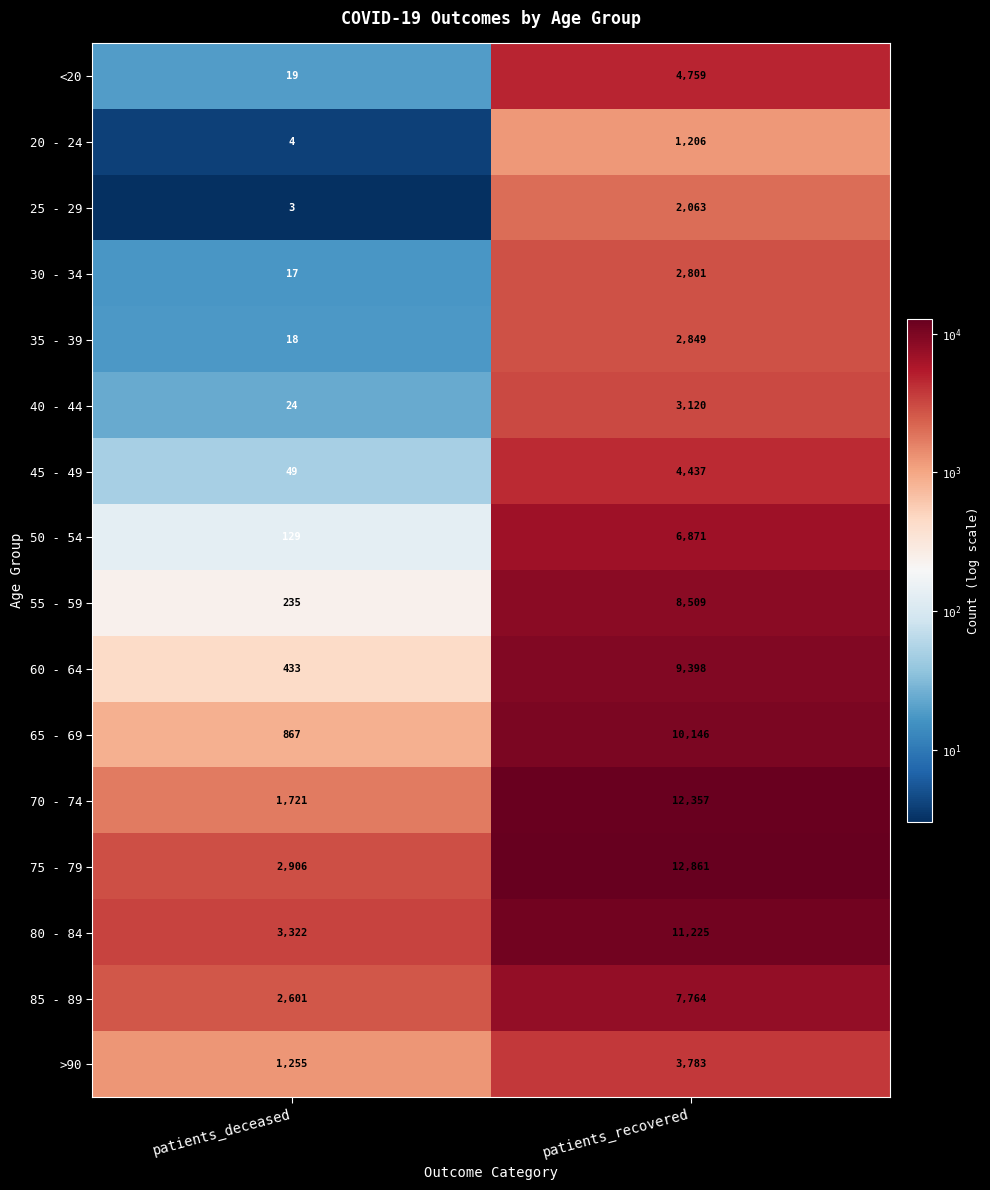

Where is 45 - 49 nearest to the value 2243?

patients_deceased